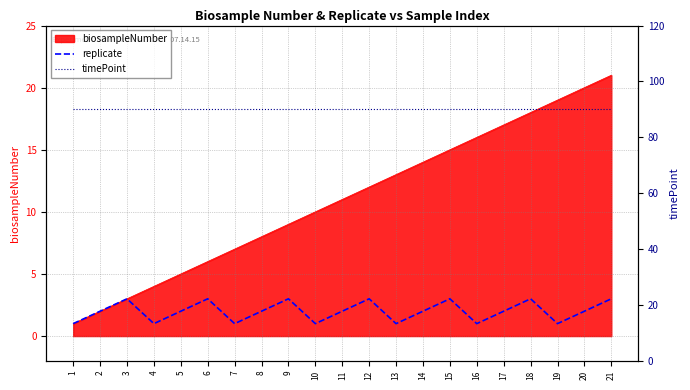

How many values in the replicate series exceed 2?

7